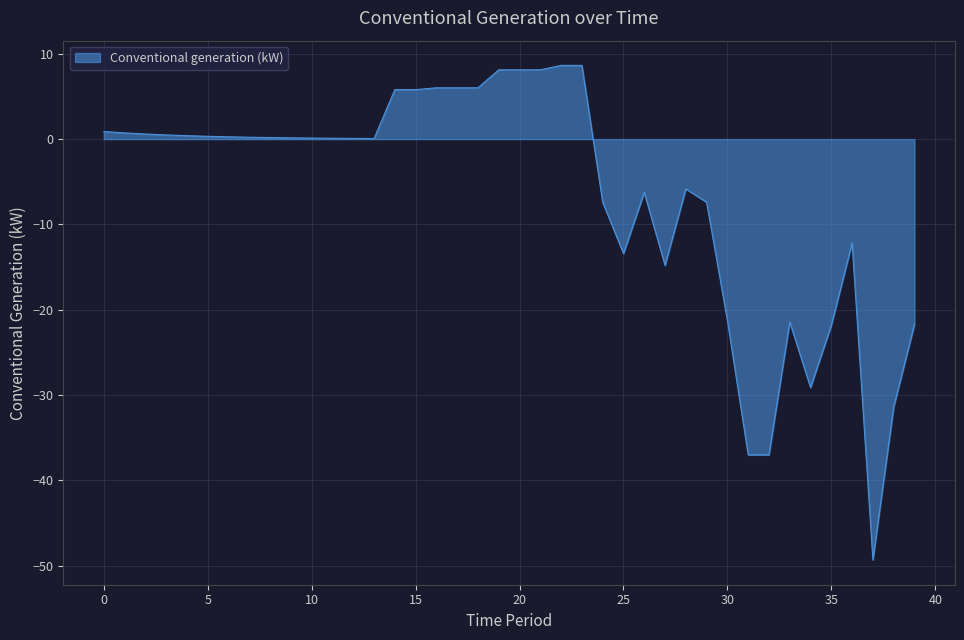

What is the minimum value shown in the chart?

-49.3